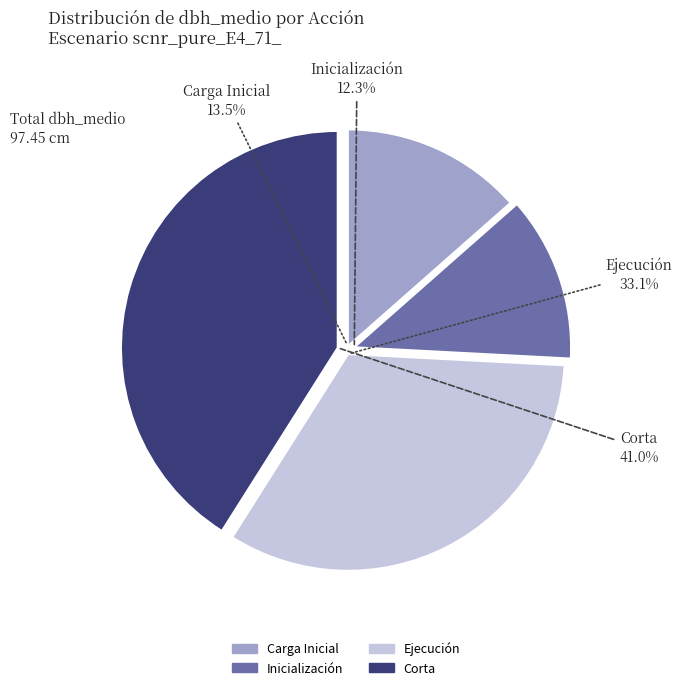

Is it true that Inicialización is 1% of the pie?

False